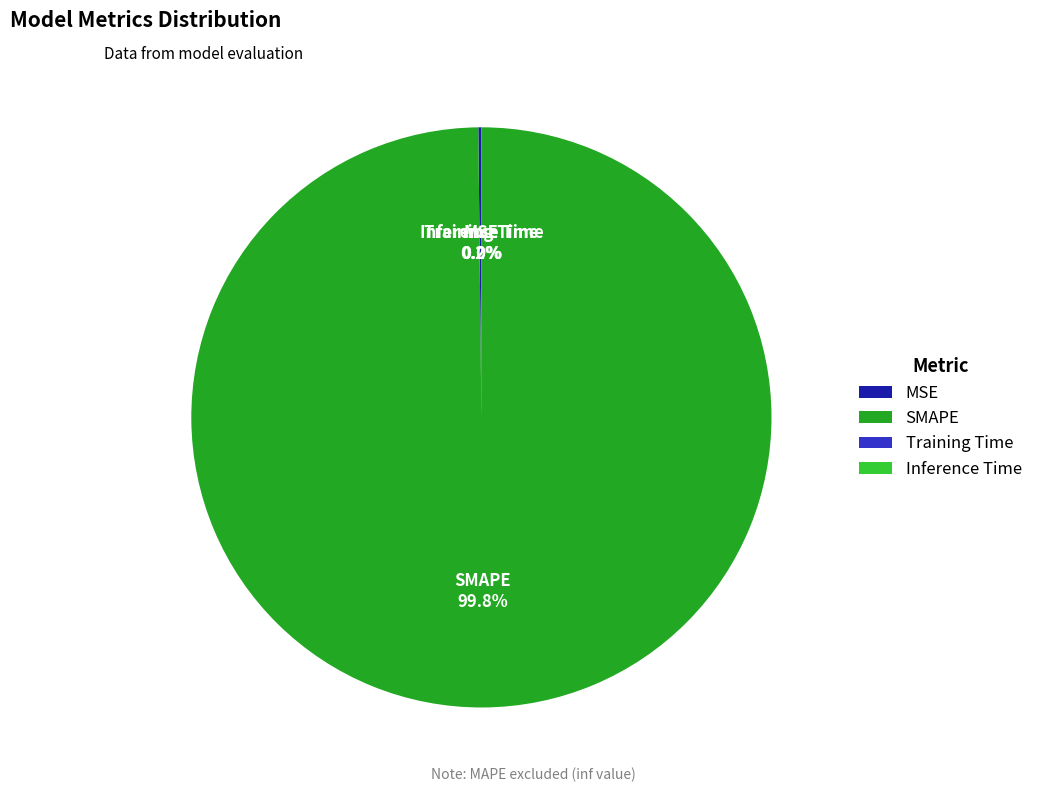

To the nearest percent, what is the average slice percentage?

25%